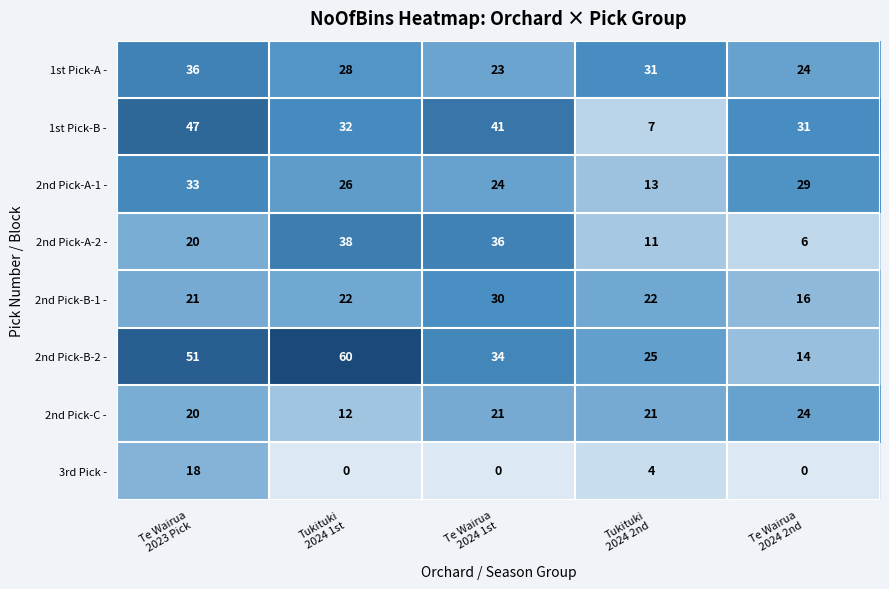

What is the average value of the 2nd Pick-B-1 - series?

22